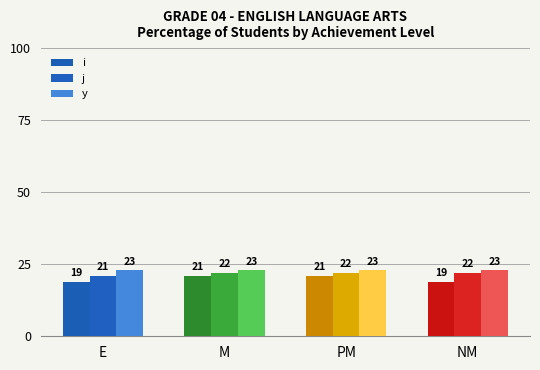

Is it true that j equals 7 at M?

False